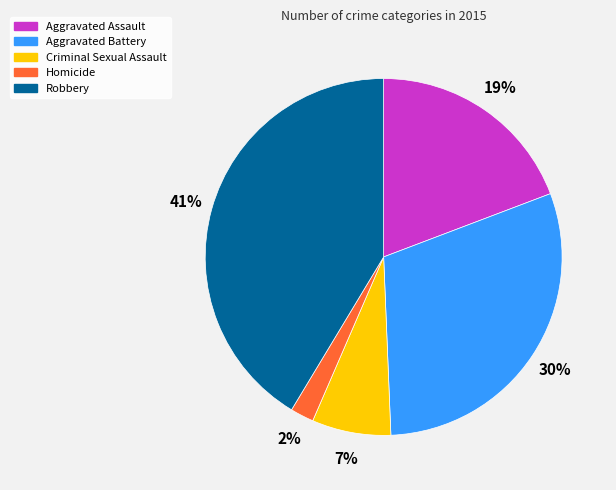

To the nearest percent, what is the average slice percentage?

20%